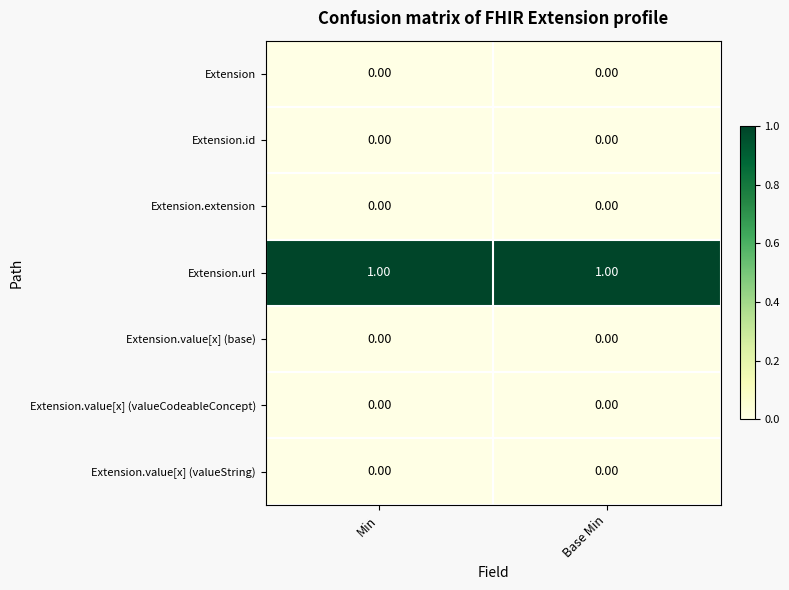

Which series has the largest total across all categories?

Extension.url